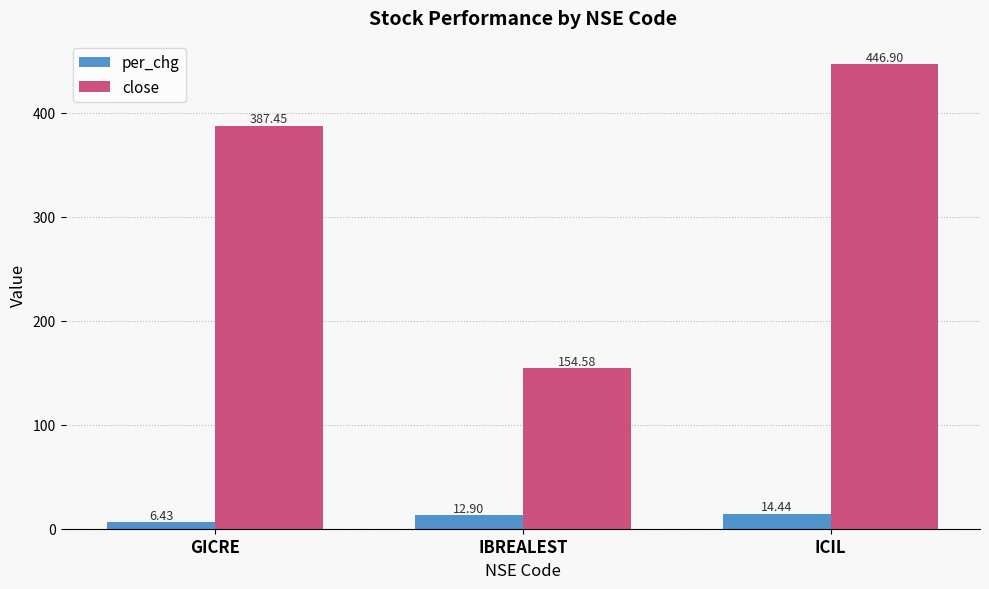

Which series has the largest range (max minus min)?

close